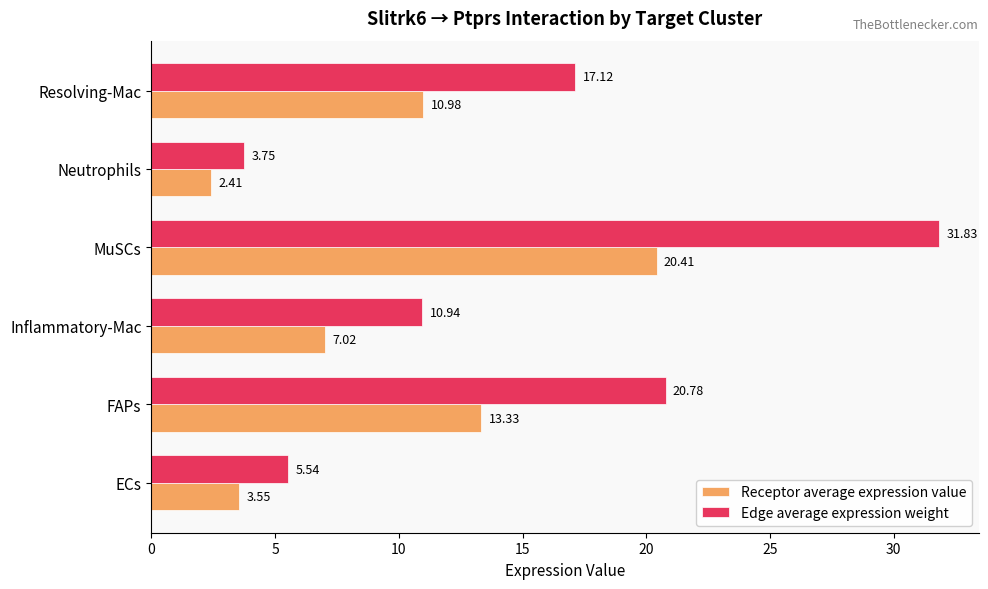

Which category has the lowest value in the Receptor average expression value series?

Neutrophils